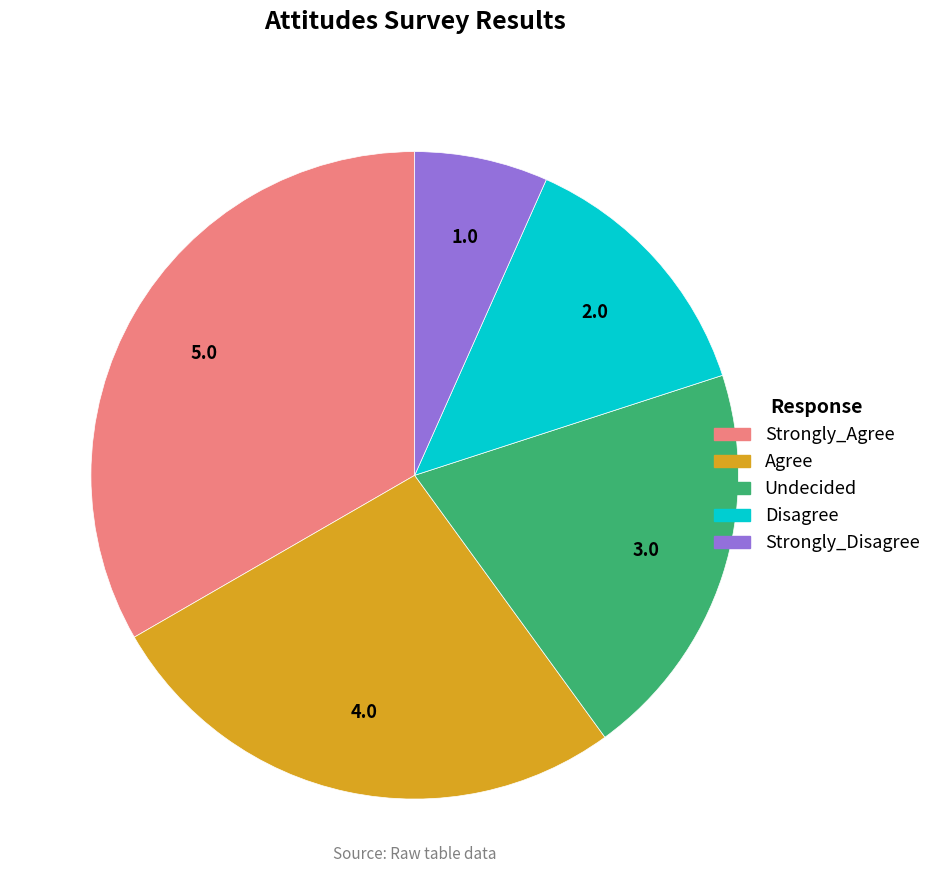

Do Strongly_Agree and Disagree together represent more than half of the pie?

No